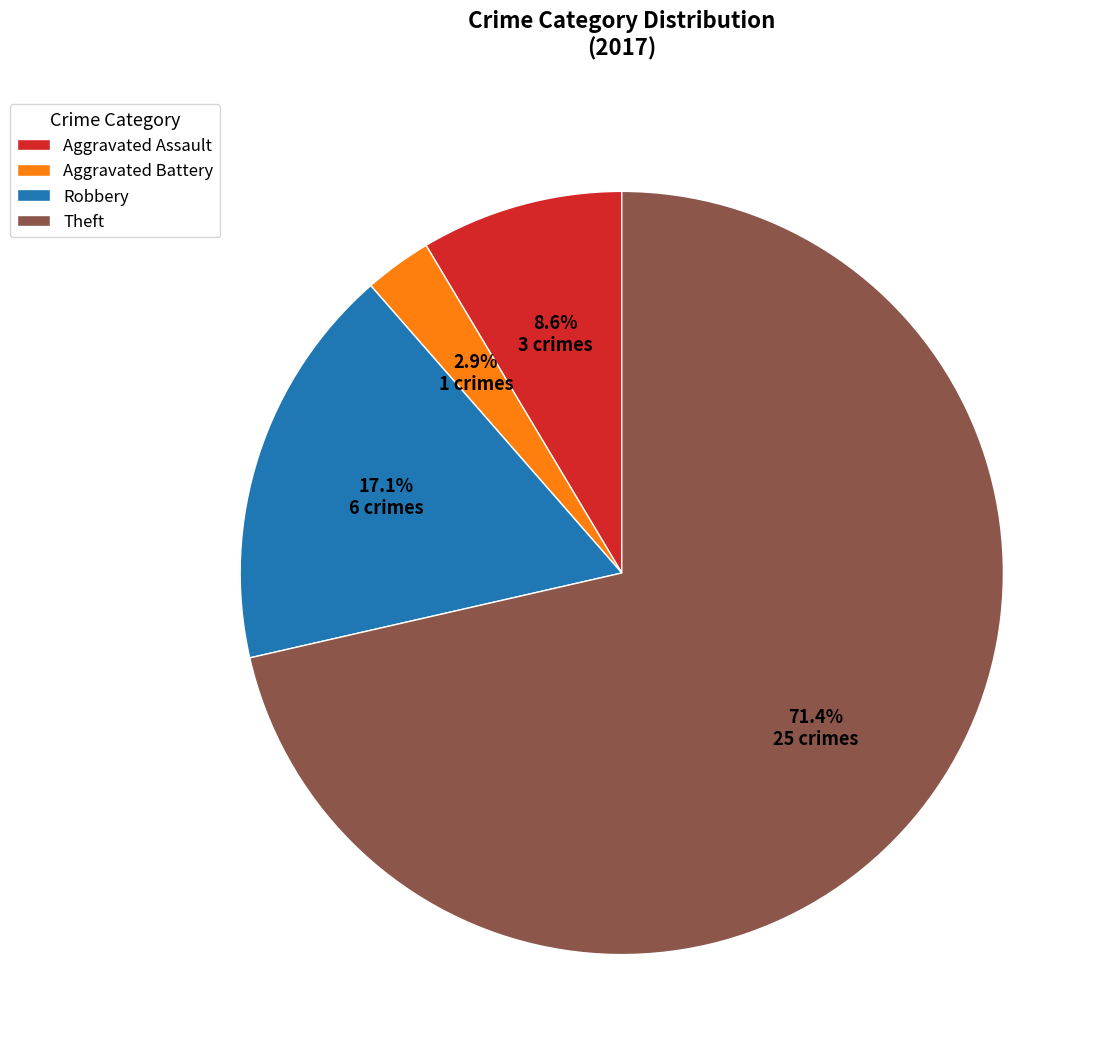

Which has a higher value, Theft or Aggravated Battery?

Theft